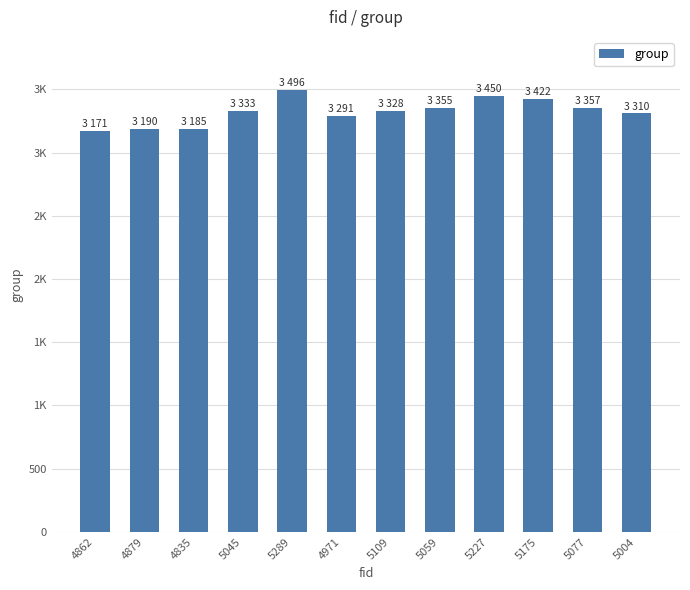

Count the number of data series in this chart.

1